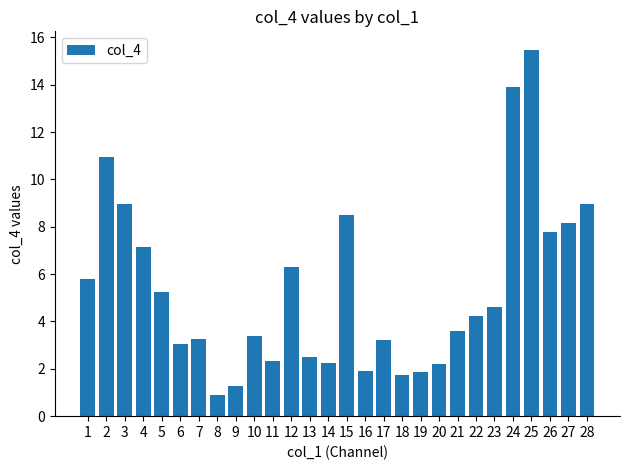

What is the minimum value shown in the chart?

0.9